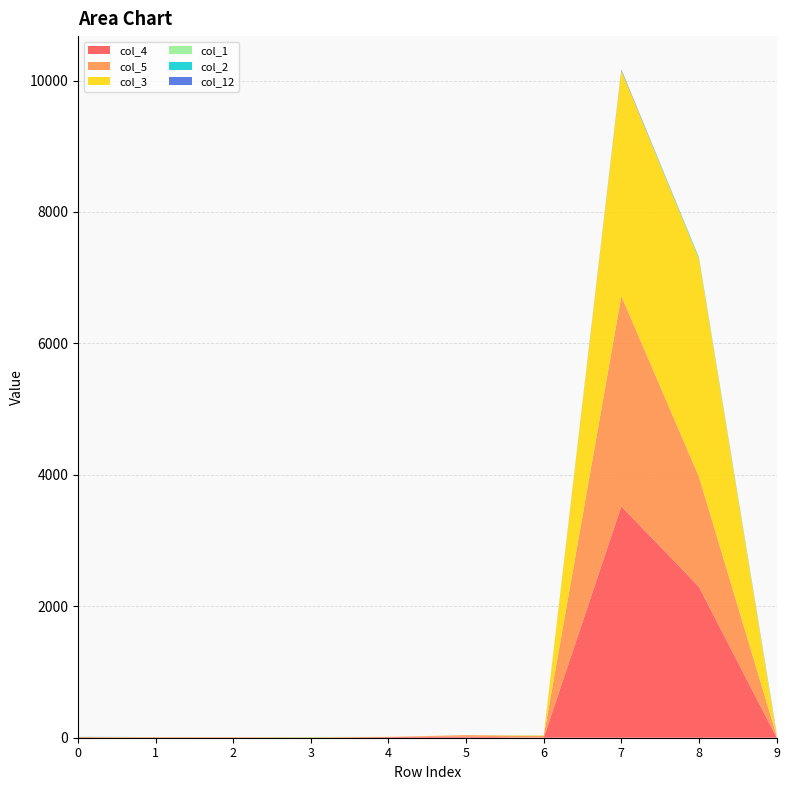

Reading left to right, list all the values displayed in this chart.

col_4: 9	0	0	2	11	17	0	3522	2296	7
col_5: 0	9	9	2	0	22	26	3200	1676	29
col_3: 2	0	0	3	3	0	7	3430	3317	11
col_1: 2	0	0	5	0	0	4	0	0	20
col_2: 2	1	0	0	0	0	0	2	18	0
col_12: 0	0	0	0	0	0	0	14	0	10